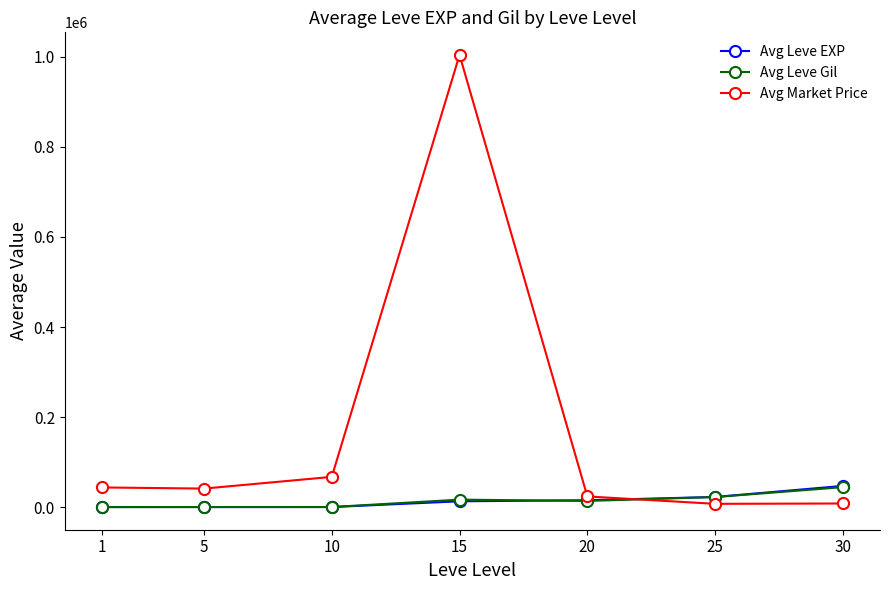

Where does the Avg Leve Gil series first go above 14100?

15